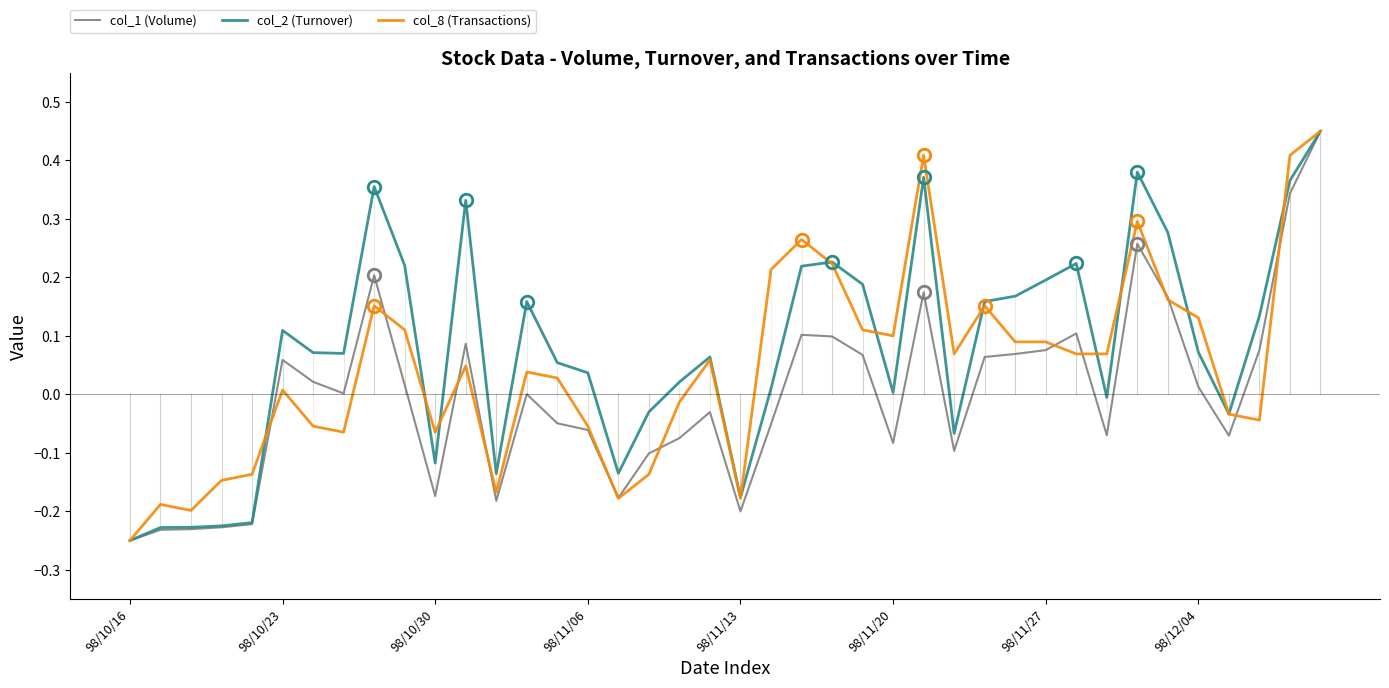

Rank the series by their average value, from lowest to highest.

col_1 (Volume), col_8 (Transactions), col_2 (Turnover)